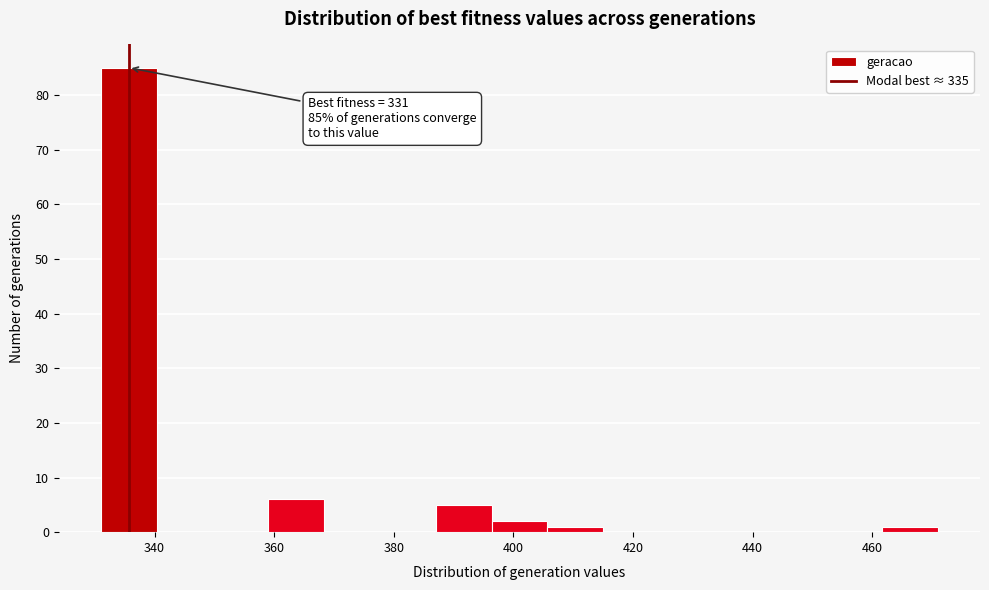

Over which range of the x-axis is the bar tallest?

332 to 340